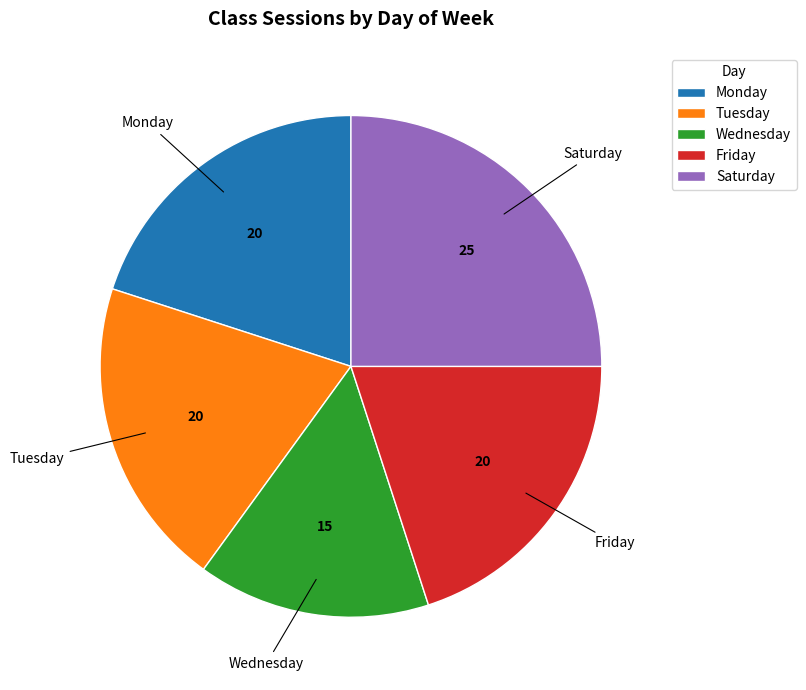

How many segments does this pie chart have?

5